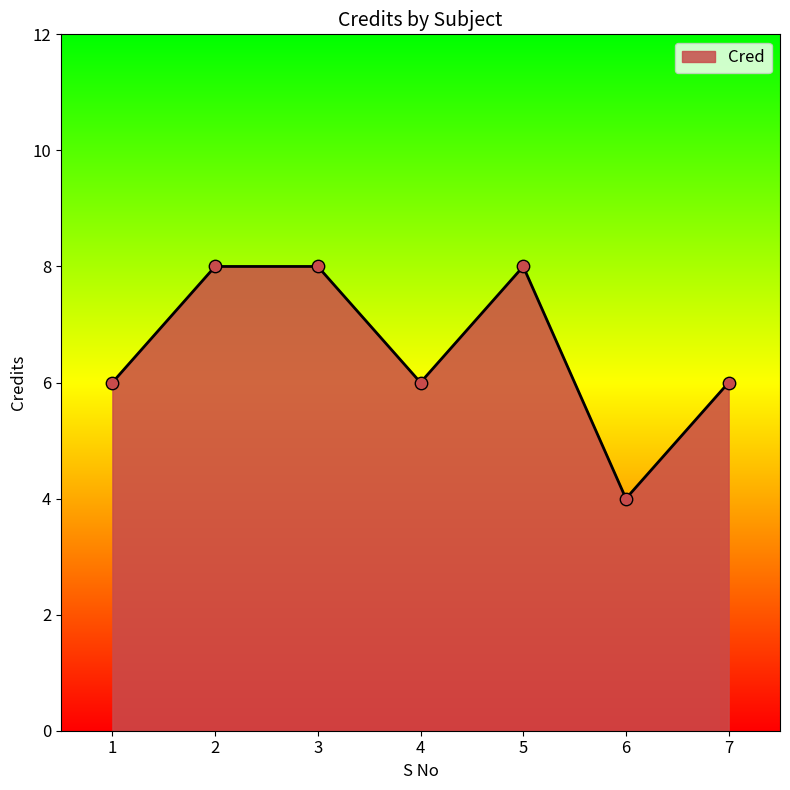

Approximately how many times larger is the value at 2 compared to 6?

2.0